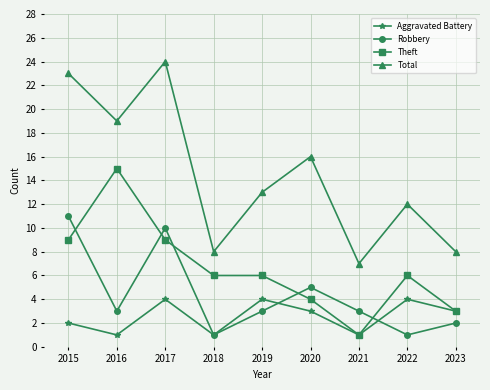

Which category has the highest value in the Theft series?

2016